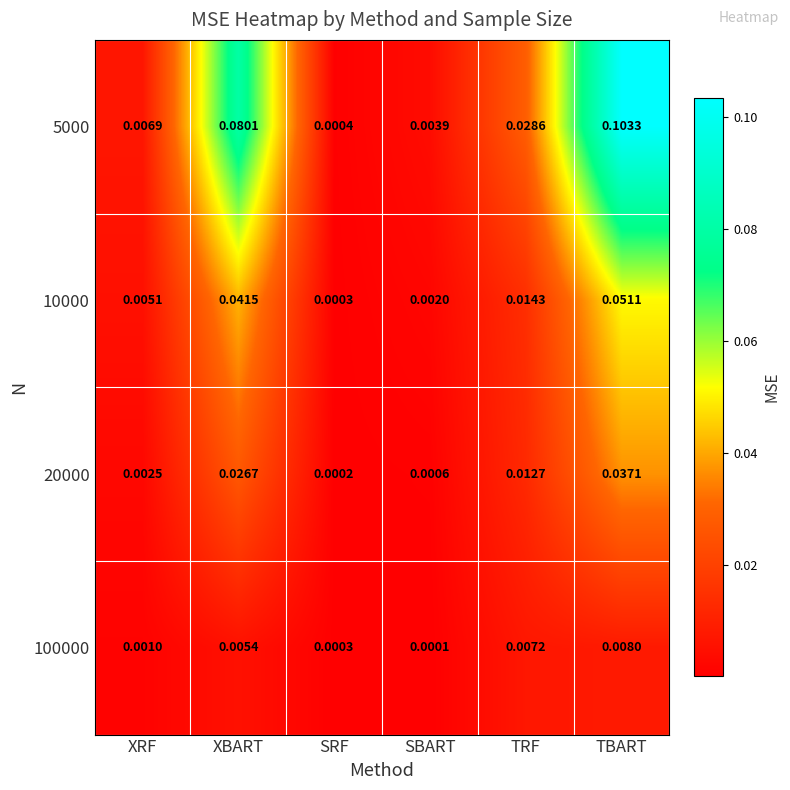

Which category has the highest value in the 10000 series?

TBART